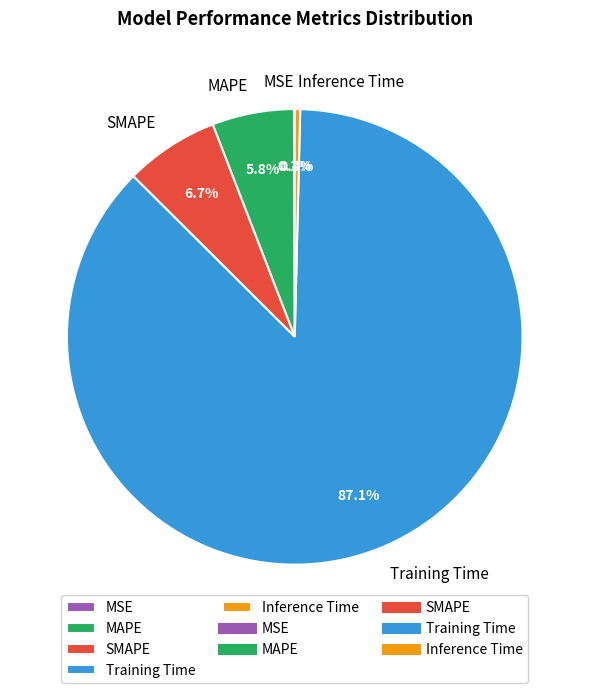

What percentage is the SMAPE slice, to the nearest percent?

7%